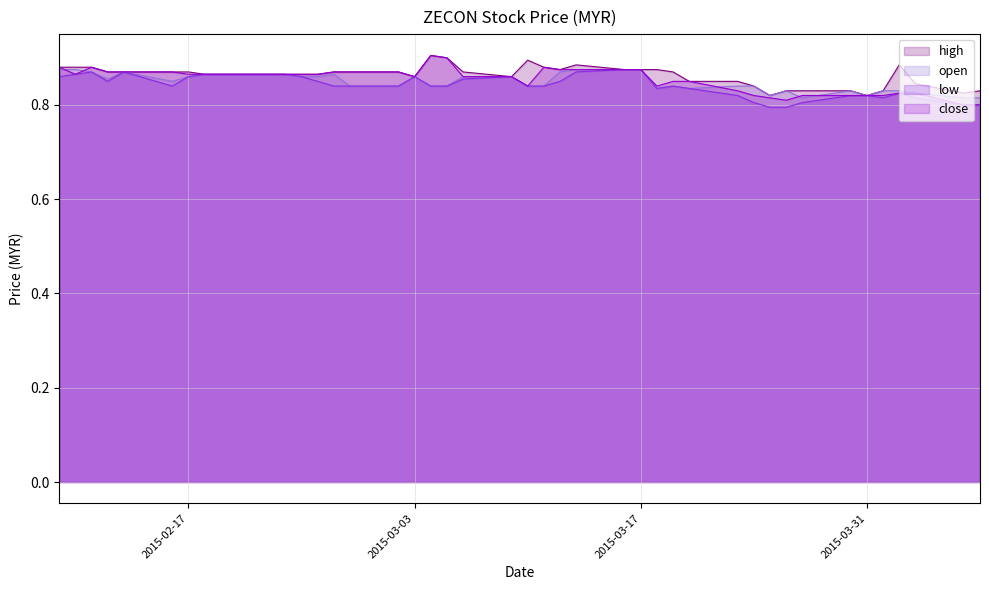

In high, how many points are lower than both neighbors (excluding endpoints)?

6